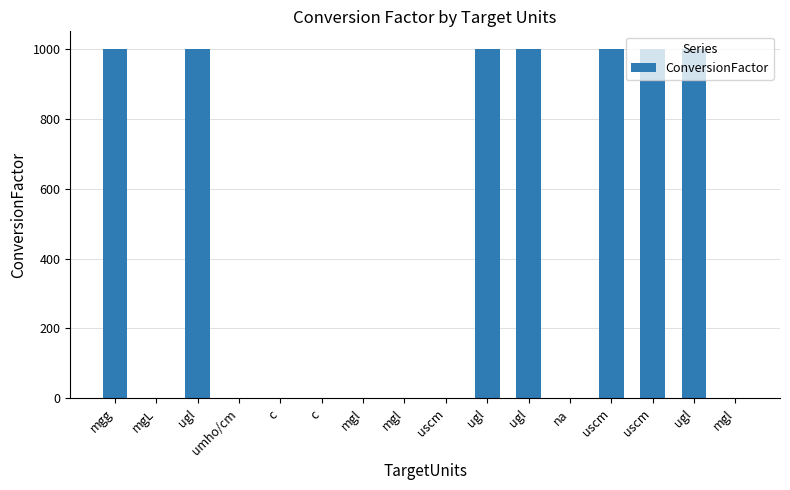

Rank the categories by value from lowest to highest.

mgL, mgl, umho/cm, c, c, mgl, uscm, na, mgl, mgg, ugl, ugl, ugl, uscm, uscm, ugl